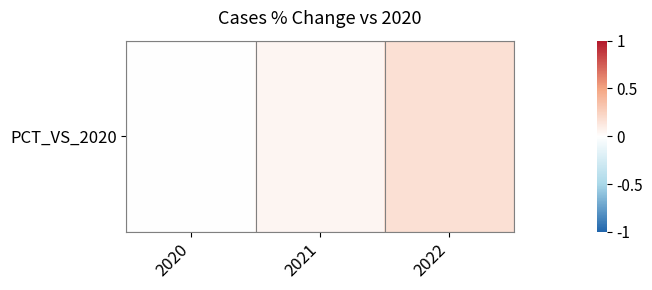

How many distinct data groups are displayed?

1